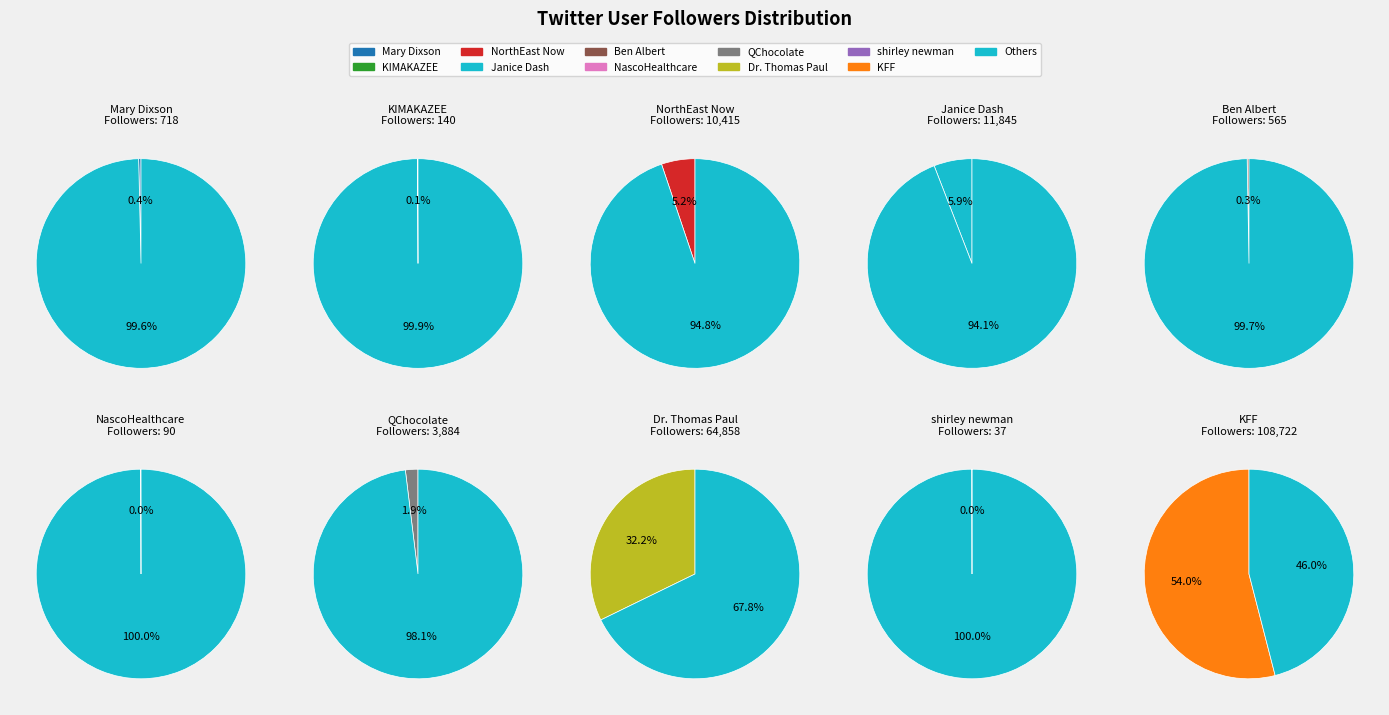

Which category has the biggest portion of the pie?

KFF